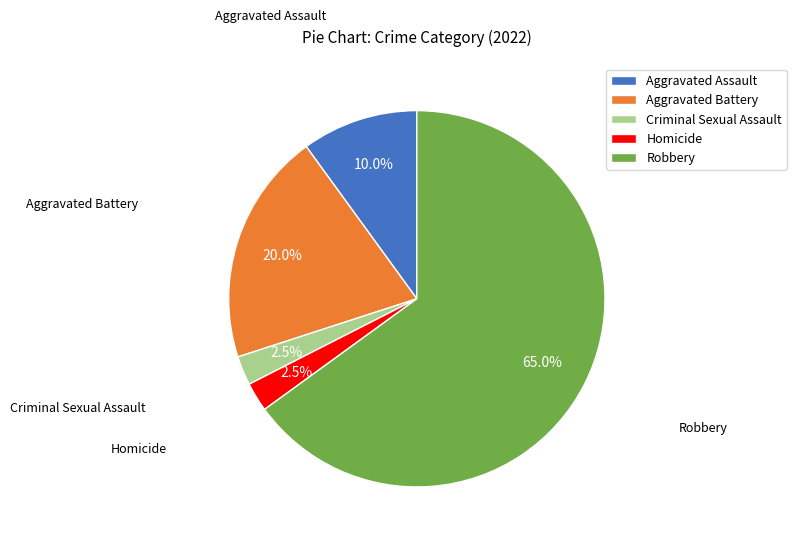

Do Aggravated Battery and Aggravated Assault together represent more than half of the pie?

No